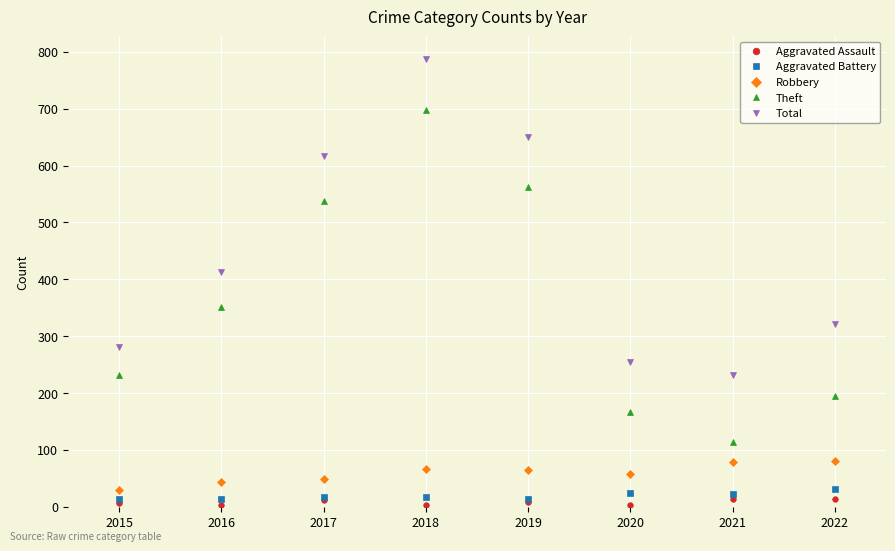

What is the total value across all series at 2016?

824